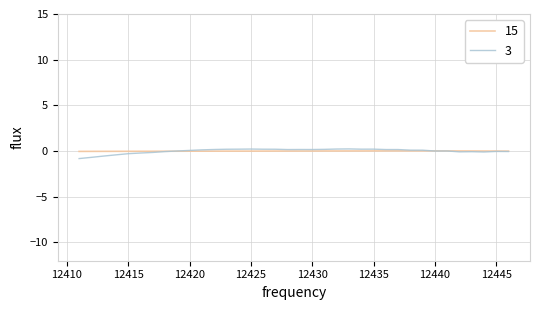

What is the smallest value displayed?

-0.8